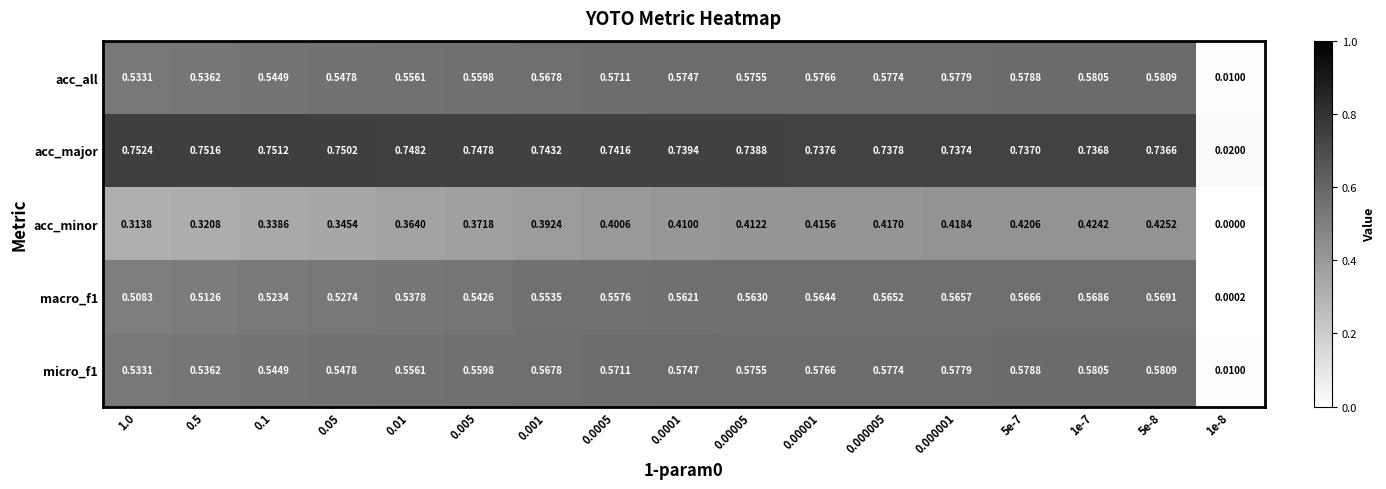

Count the number of data series in this chart.

5